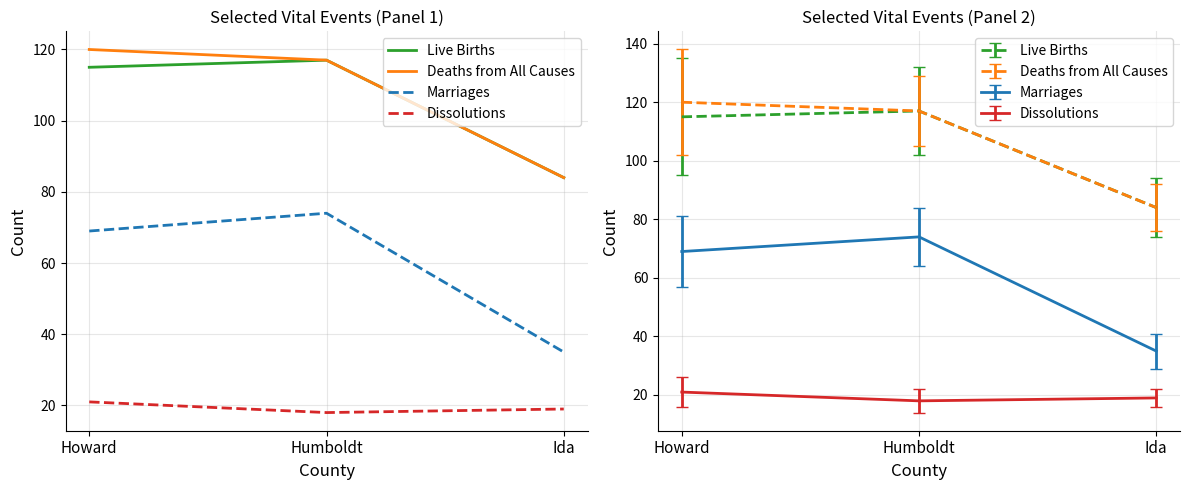

What are all the series names shown in the legend?

Live Births, Deaths from All Causes, Marriages, Dissolutions